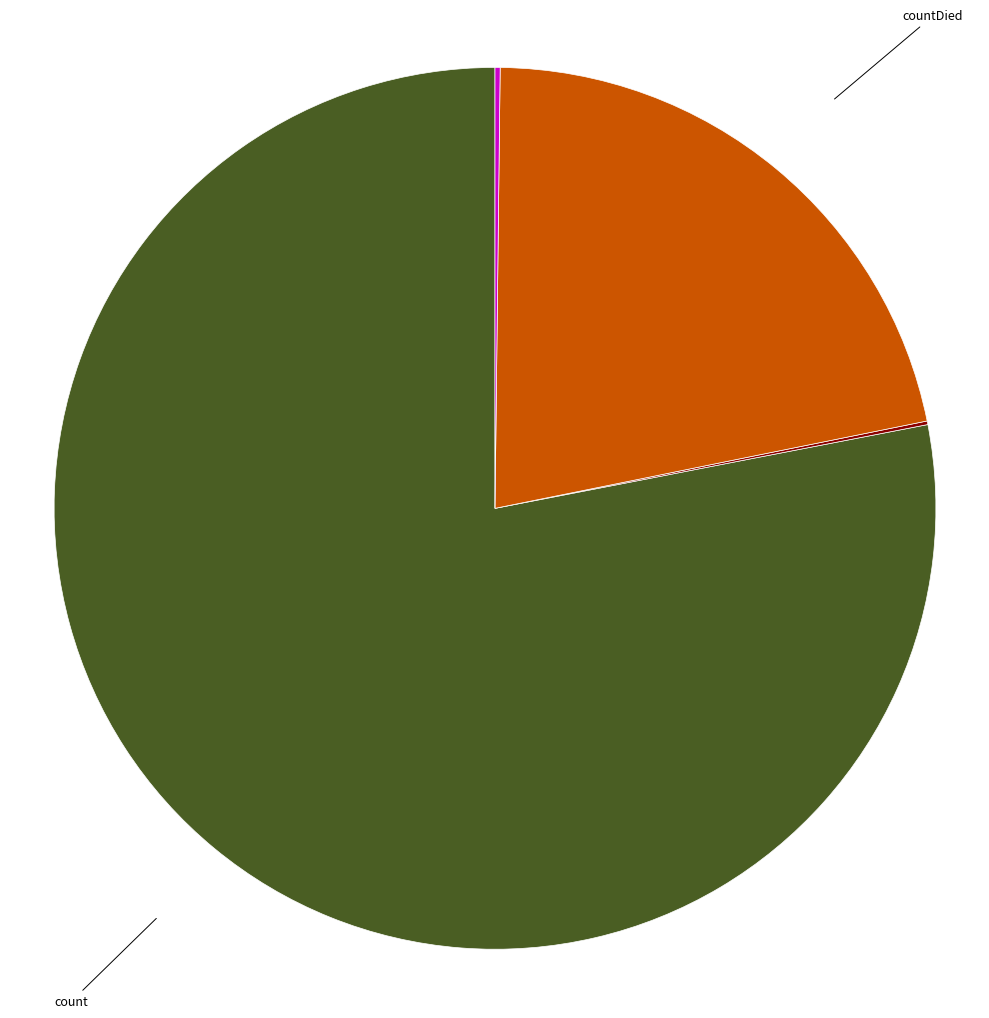

Combined, do countDied and count account for over 50%?

Yes